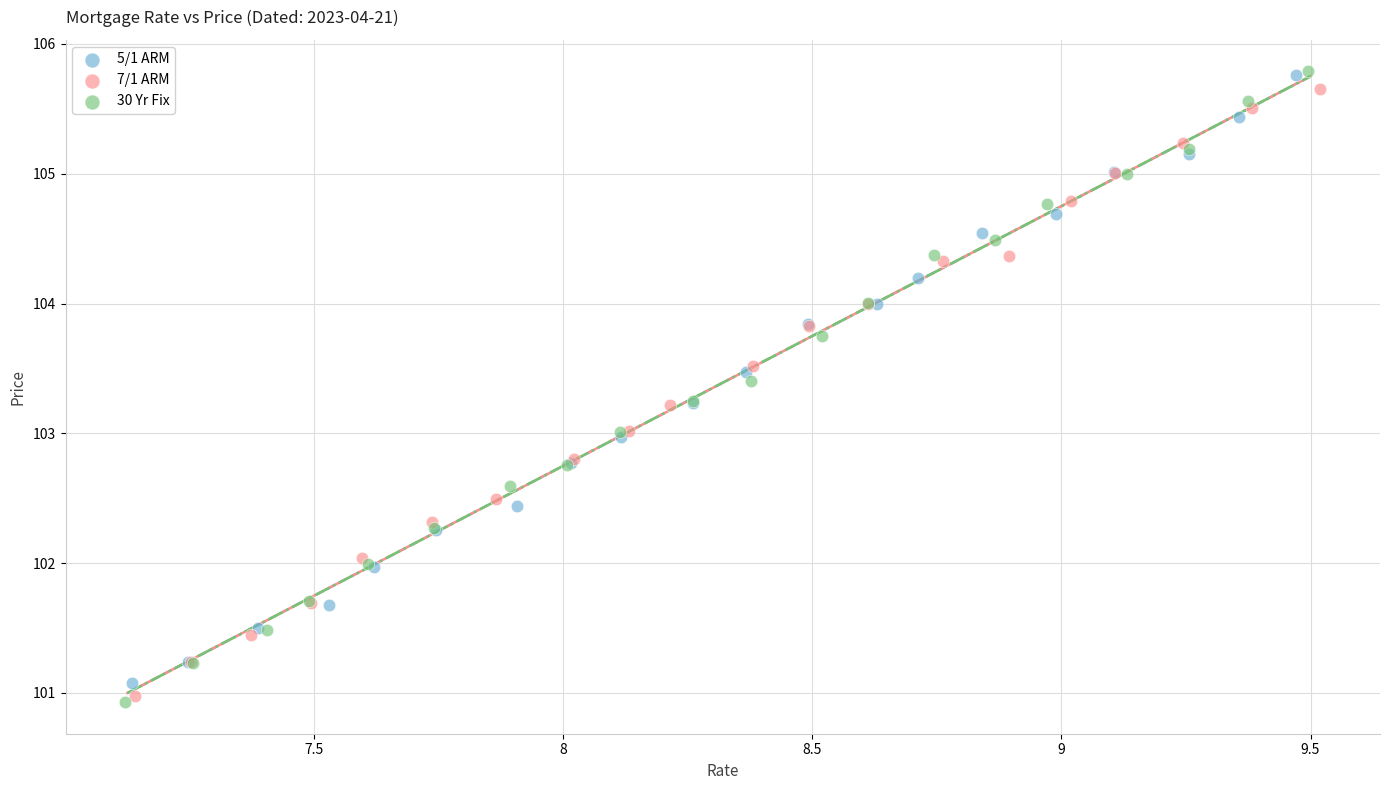

Which series has the largest Y range (max minus min)?

30 Yr Fix